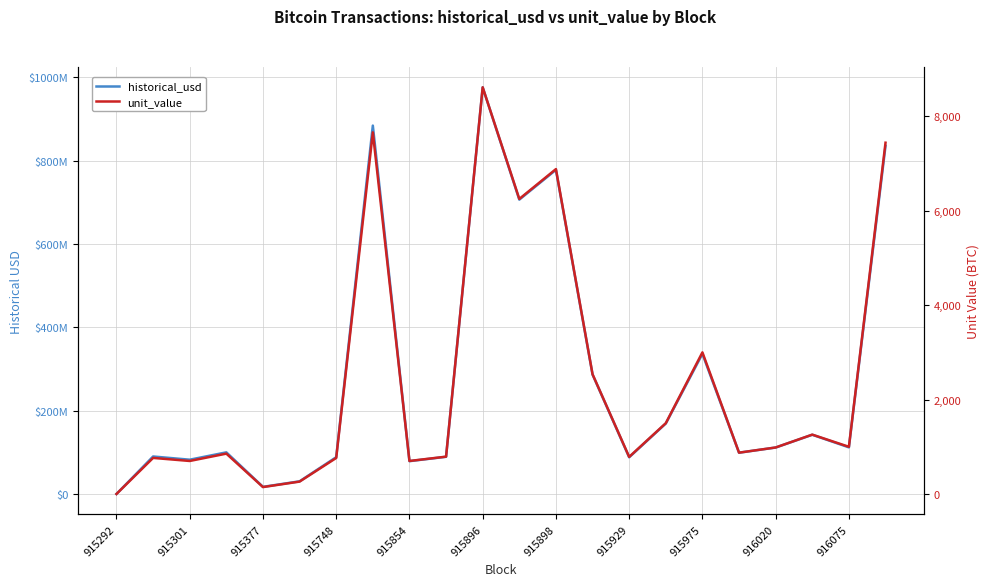

What is the minimum value shown in the chart?

0.4